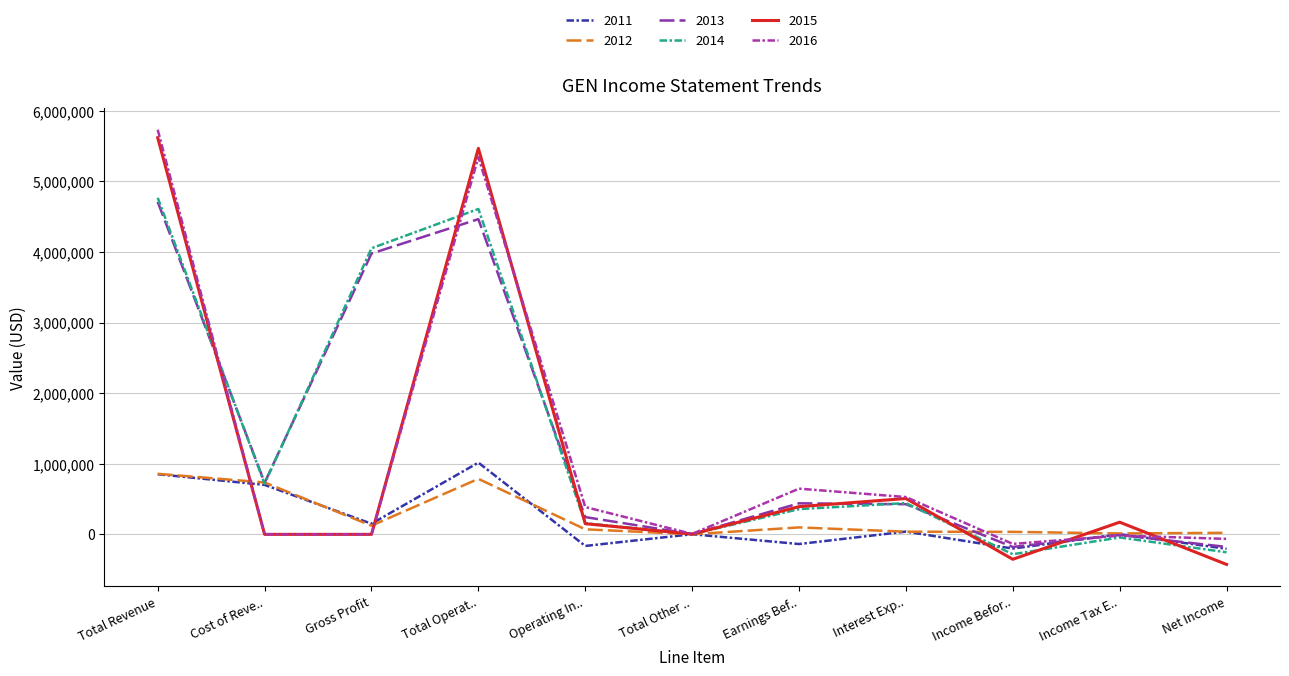

Does the chart display data point markers on the line(s)?

No